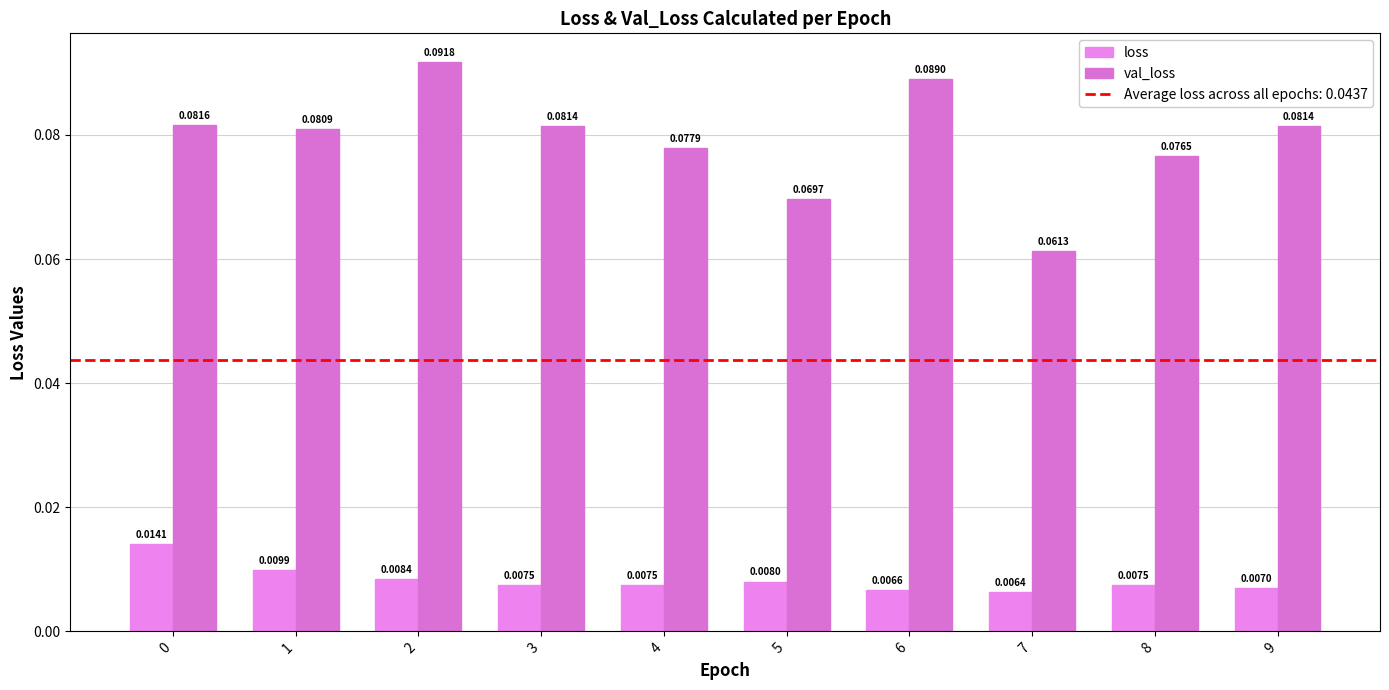

True or false: loss has a value of 0.0 at 6.

True